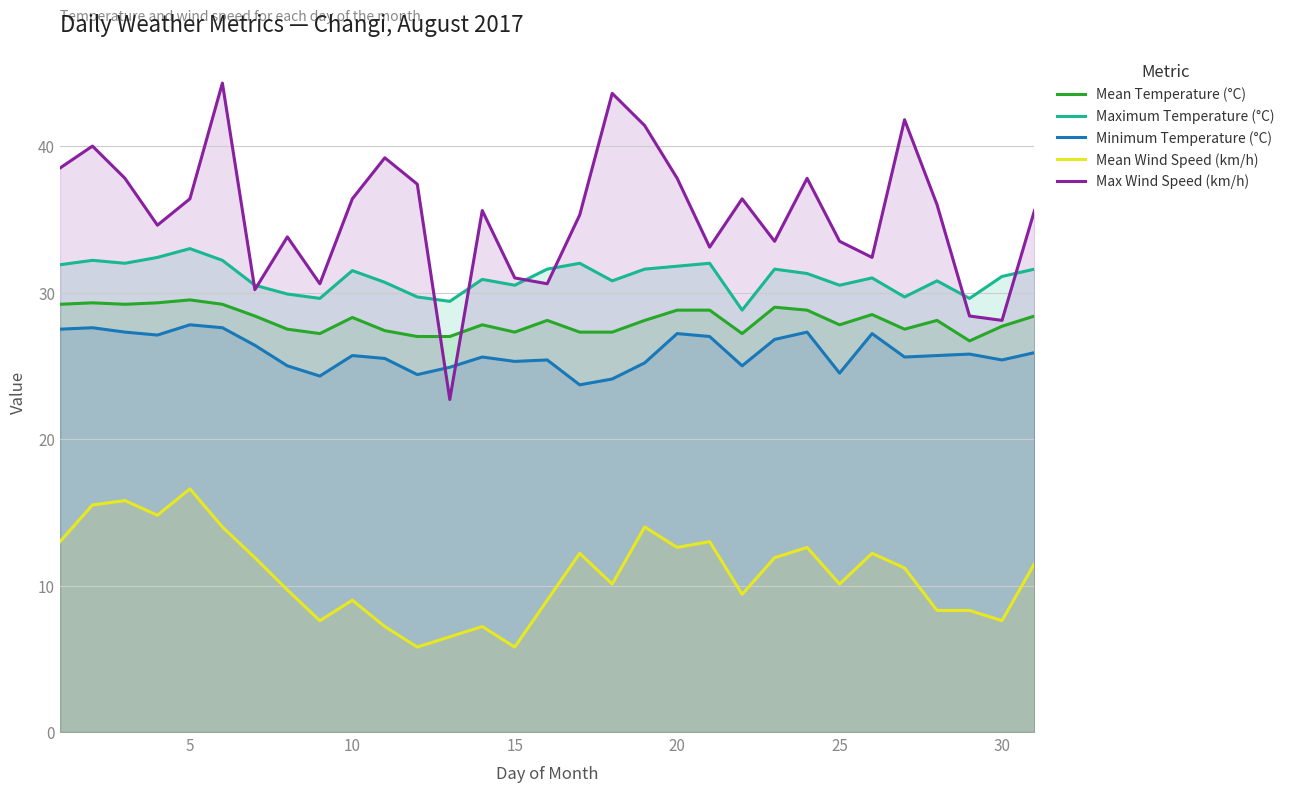

Which series has the largest total across all categories?

Max Wind Speed (km/h)